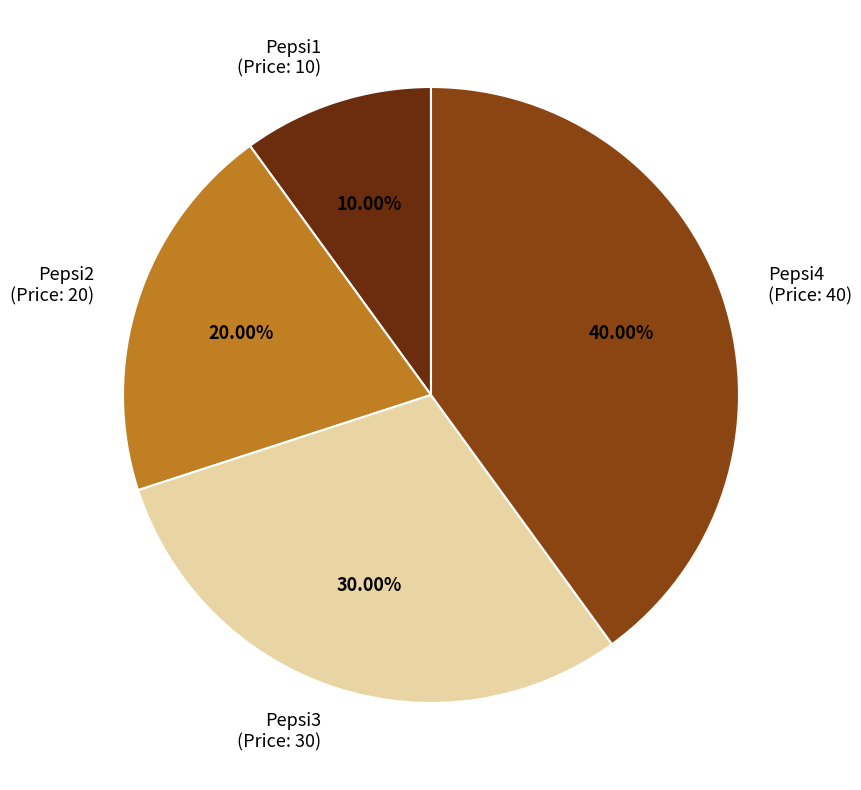

Count the number of slices in the pie.

4